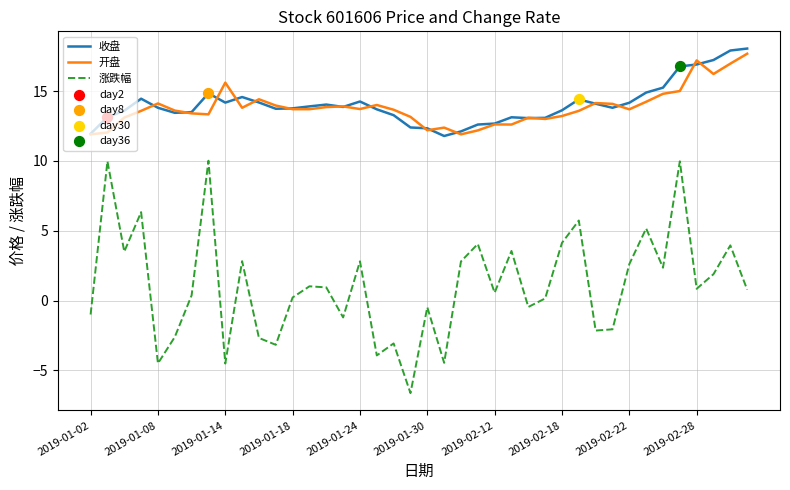

At how many categories does at least one series exceed 17?

4